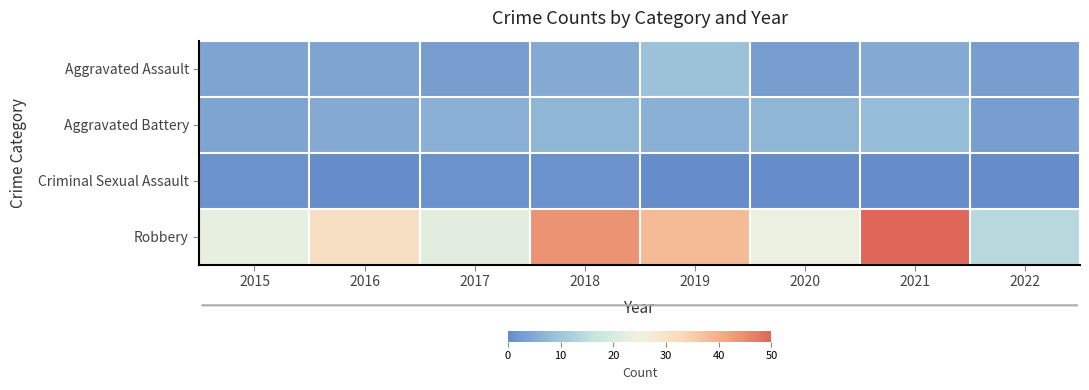

Reading right to left, what are all the values shown in this chart?

Aggravated Assault: 2022=3	2021=5	2020=3	2019=9	2018=5	2017=3	2016=4	2015=4
Aggravated Battery: 2022=3	2021=8	2020=7	2019=6	2018=7	2017=6	2016=5	2015=4
Criminal Sexual Assault: 2022=0	2021=0	2020=0	2019=0	2018=1	2017=1	2016=0	2015=1
Robbery: 2022=14	2021=50	2020=24	2019=38	2018=44	2017=22	2016=31	2015=23